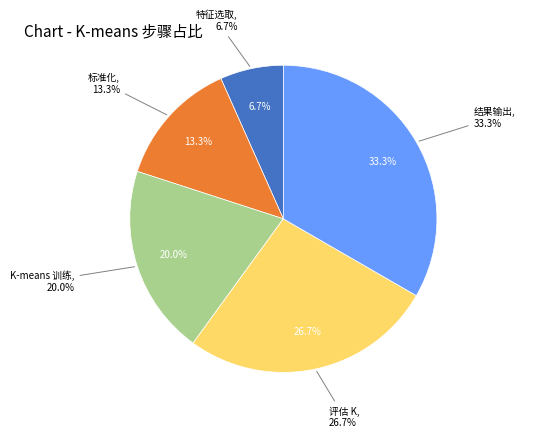

How many segments does this pie chart have?

5